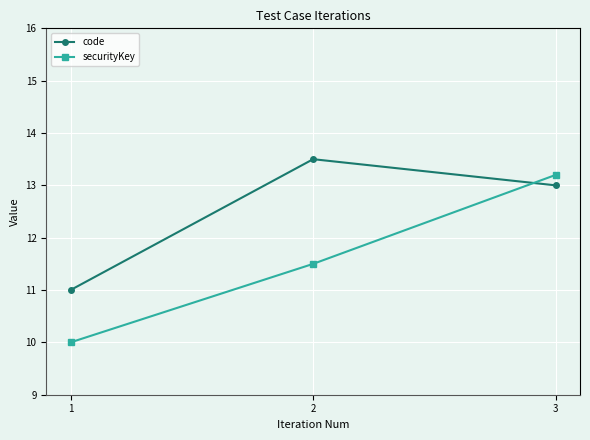

Is the value of securityKey at 1 greater than the value of code at 2?

No